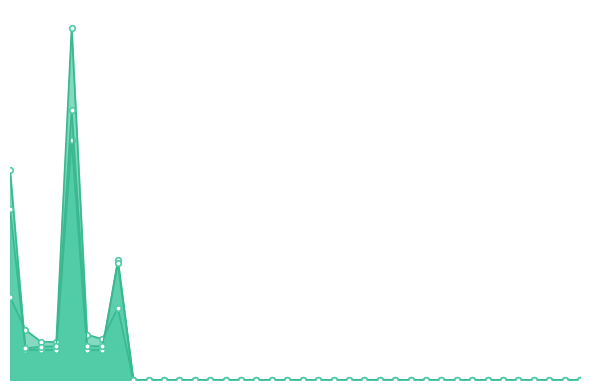

How many times do com_fr and g_yrfr cross each other?

4